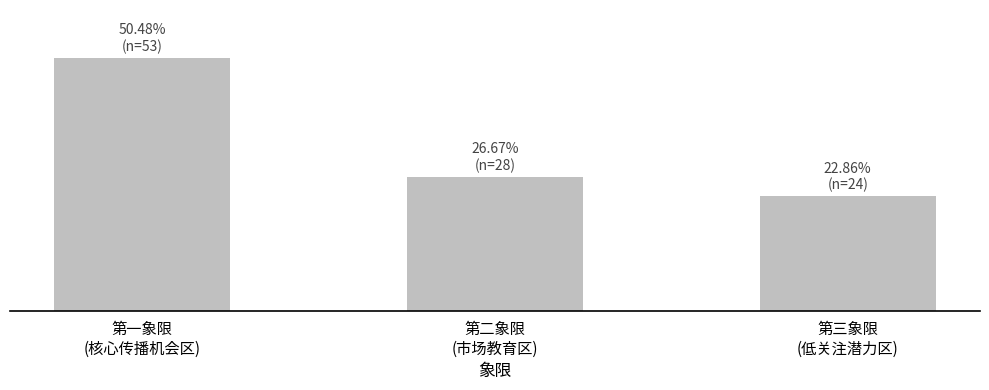

What is the average value?

33.3